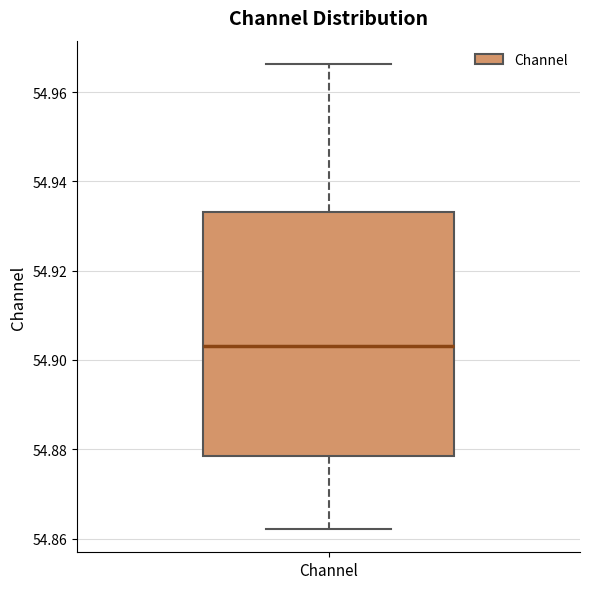

Where is the upper edge of the box for Channel on the y-axis? The values are not printed on the chart, so give them approximately, as read against the axis.

54.934